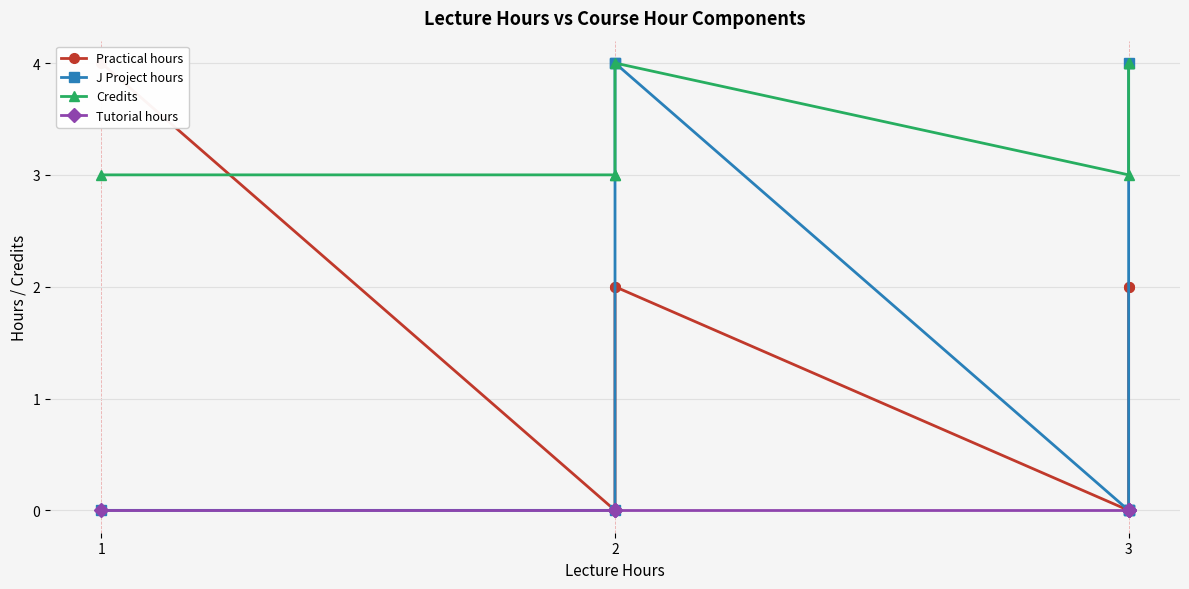

At how many categories does at least one series exceed 0?

8